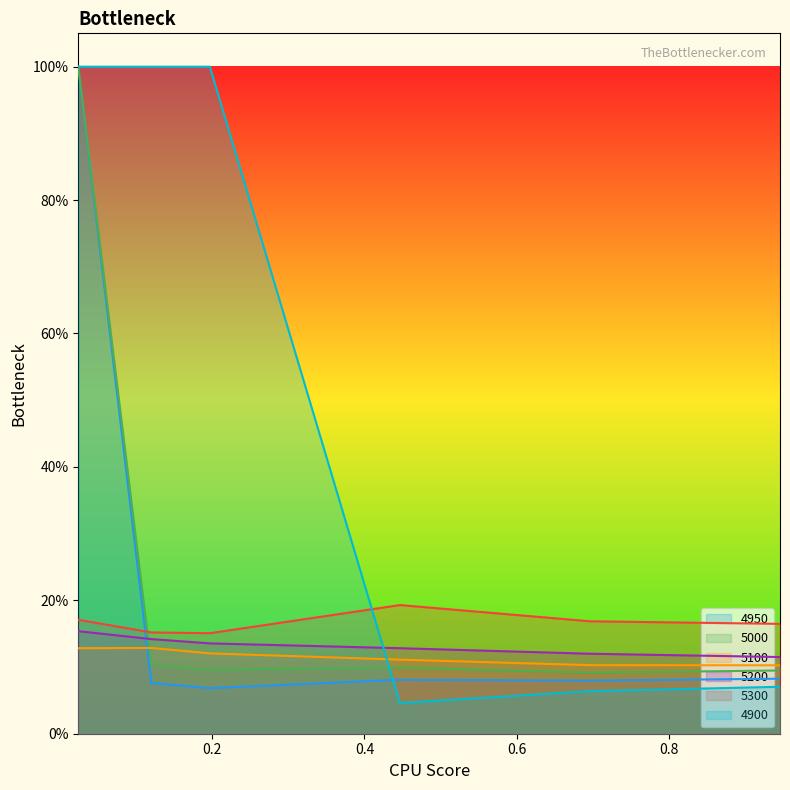

What is the minimum value for 5300?

0.2